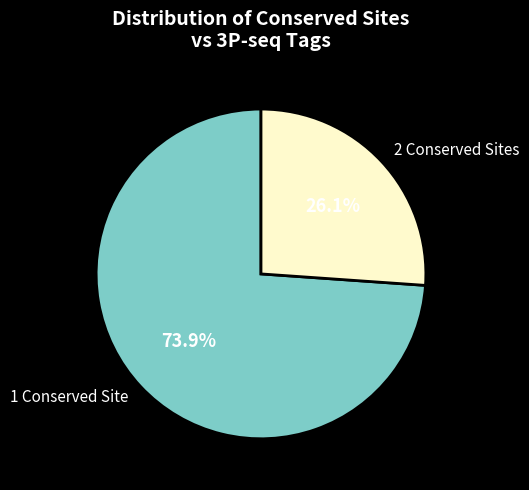

To the nearest percent, what is the difference between the largest and smallest slice percentages?

48%